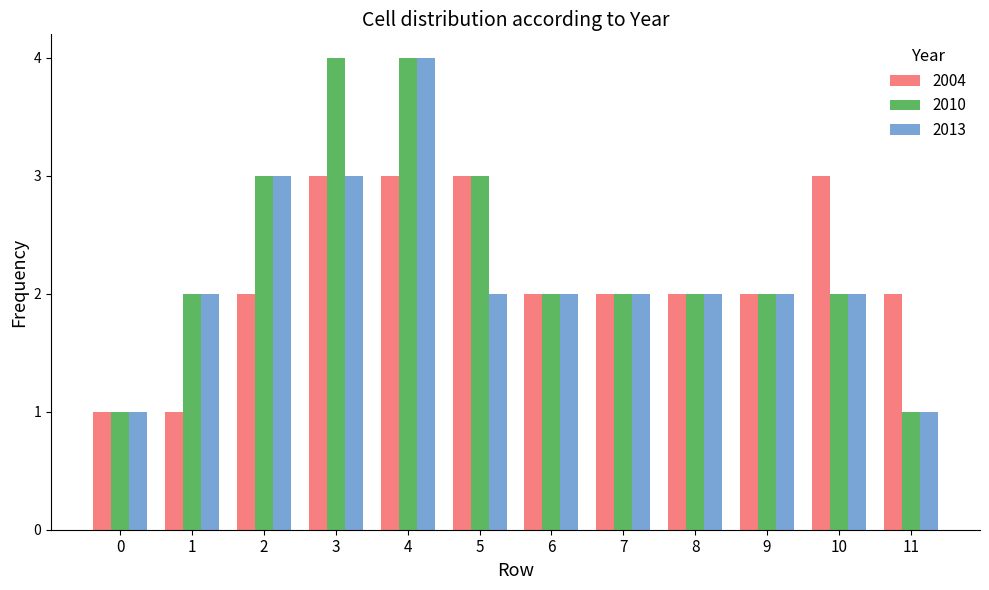

What is the minimum value shown in the chart?

1